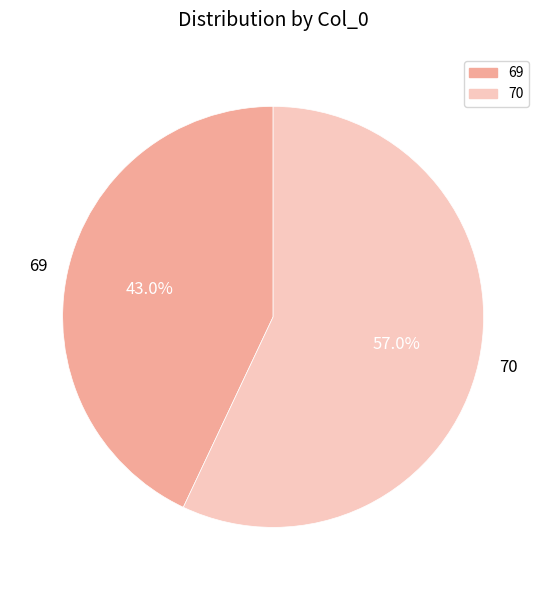

Is the sum of 69 and 70 greater than half?

Yes